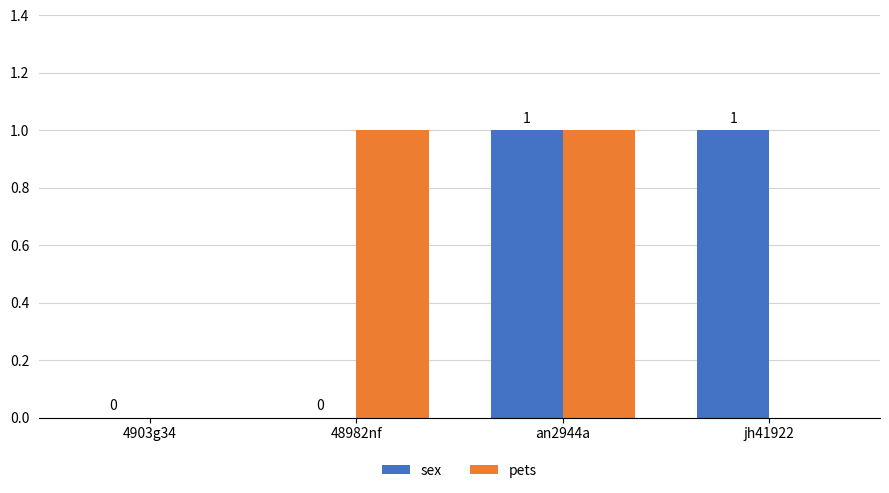

Are the bars grouped side by side (vs. stacked)?

Yes